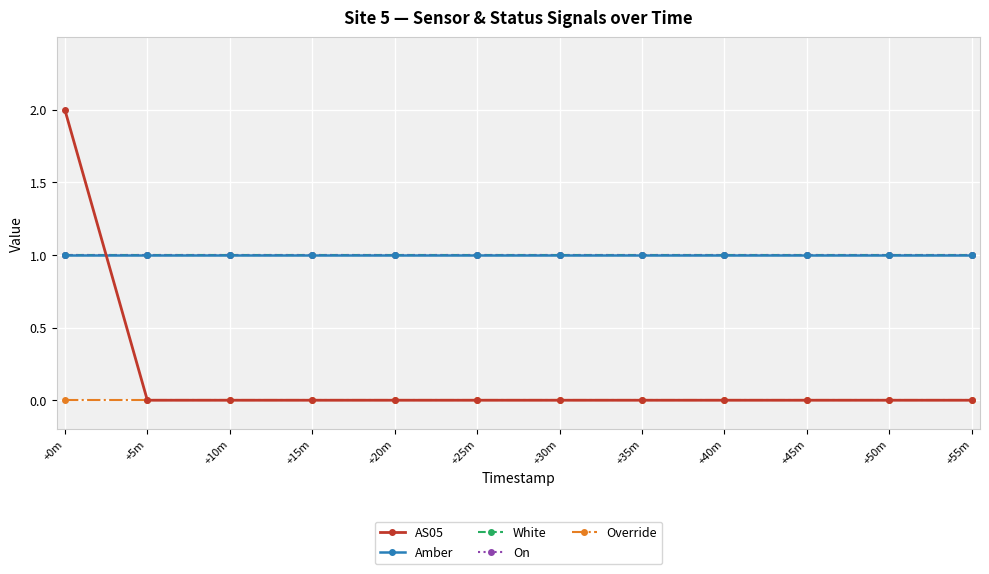

What is the label of the 3rd point from the left?

+10m